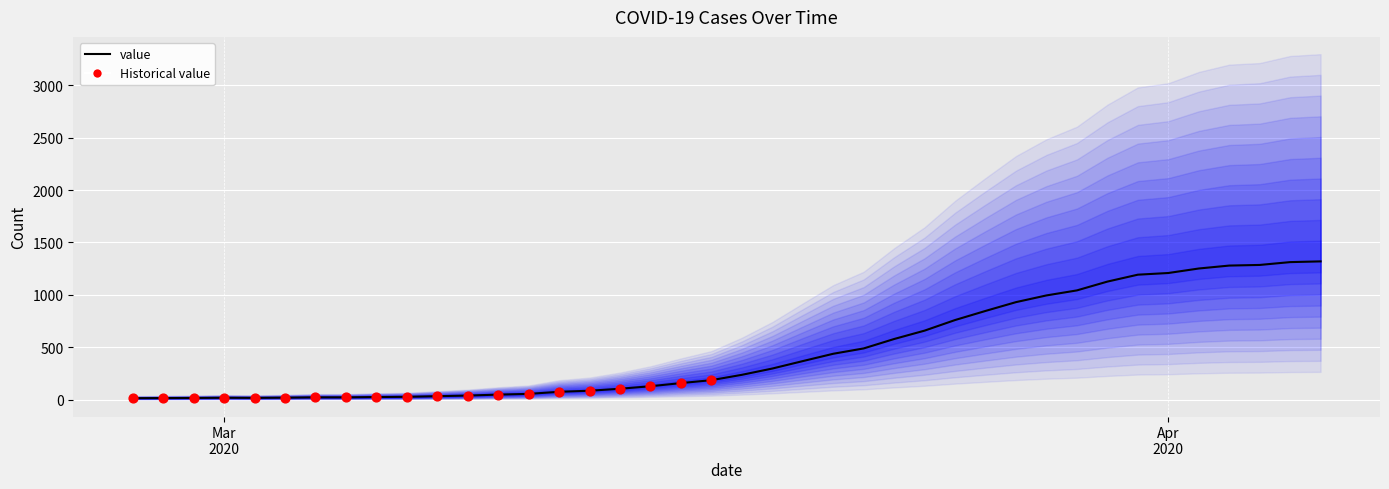

Approximately how many times larger is the value at 2020-03-08 compared to 2020-03-01?

1.9